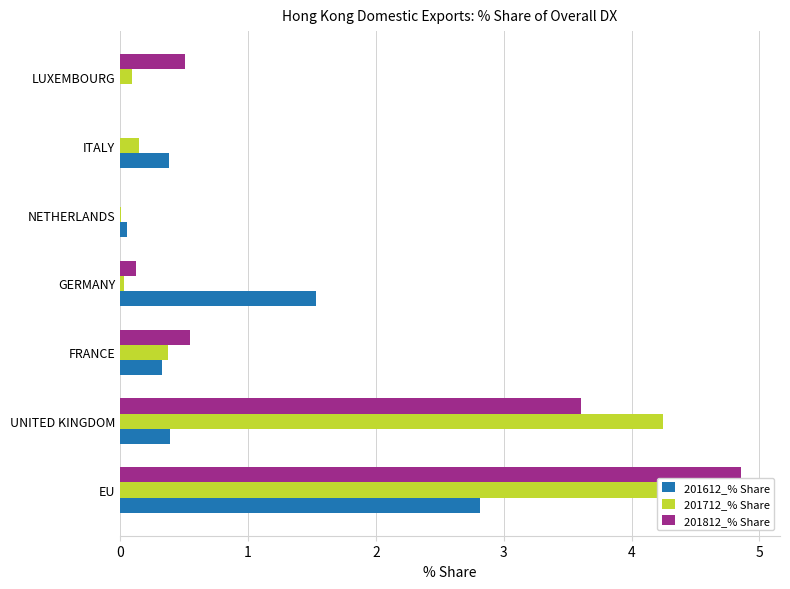

What is the average value of the 201712_% Share series?

1.4